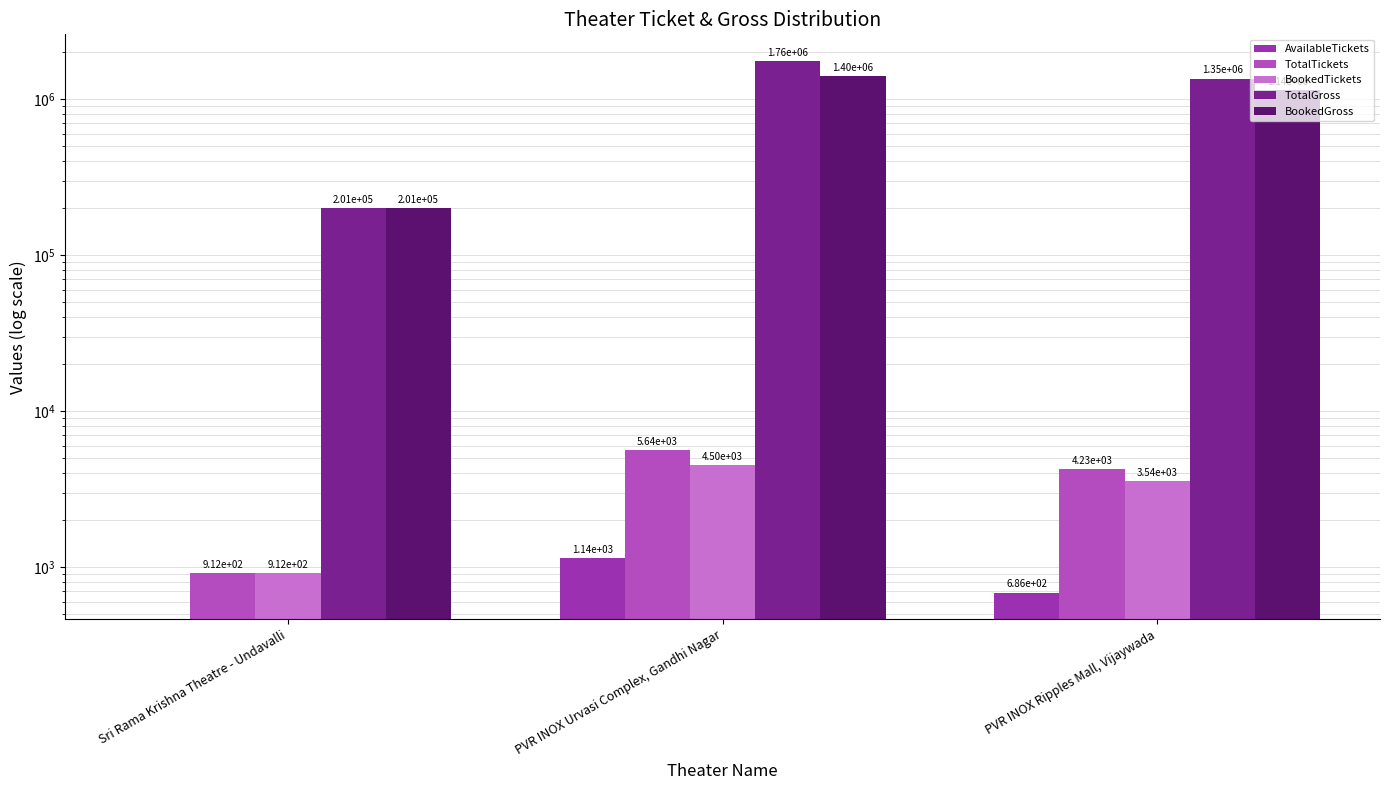

What are all the series names shown in the legend?

AvailableTickets, TotalTickets, BookedTickets, TotalGross, BookedGross